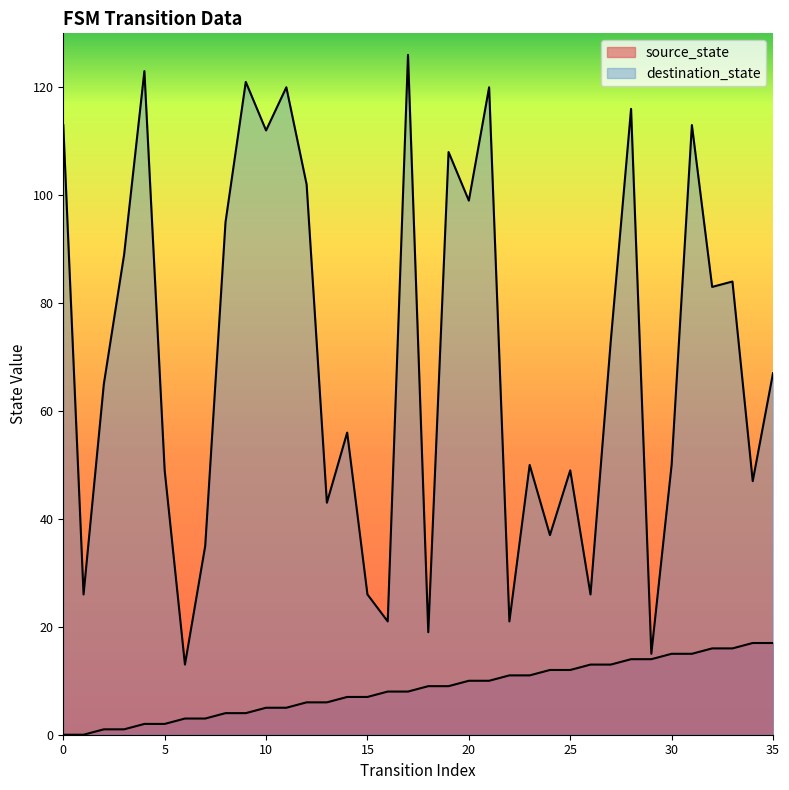

True or false: destination_state and source_state intersect in this chart.

False